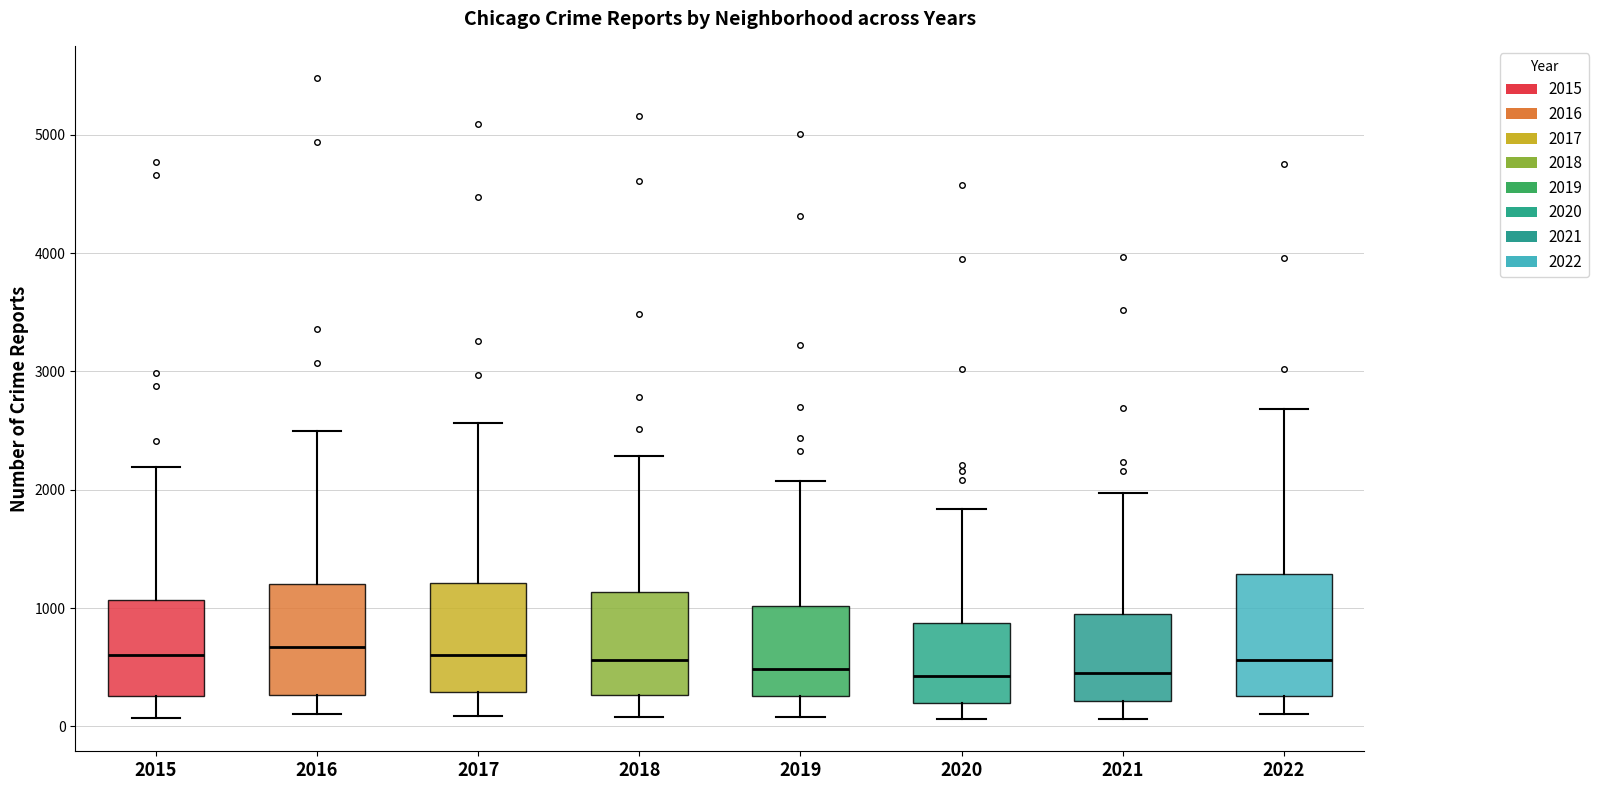

Reading left to right, read every box against the y-axis: the position of its median line, the range the box covers, and the ends of its whiskers. The values are not printed on the chart, so give them approximately, as read against the axis.

2015: median 600, box 300 to 1100, whiskers 100 to 2200
2016: median 700, box 300 to 1200, whiskers 100 to 2500
2017: median 600, box 300 to 1200, whiskers 100 to 2600
2018: median 600, box 300 to 1100, whiskers 100 to 2300
2019: median 500, box 300 to 1000, whiskers 100 to 2100
2020: median 400, box 200 to 900, whiskers 100 to 1800
2021: median 500, box 200 to 1000, whiskers 100 to 2000
2022: median 600, box 300 to 1300, whiskers 100 to 2700